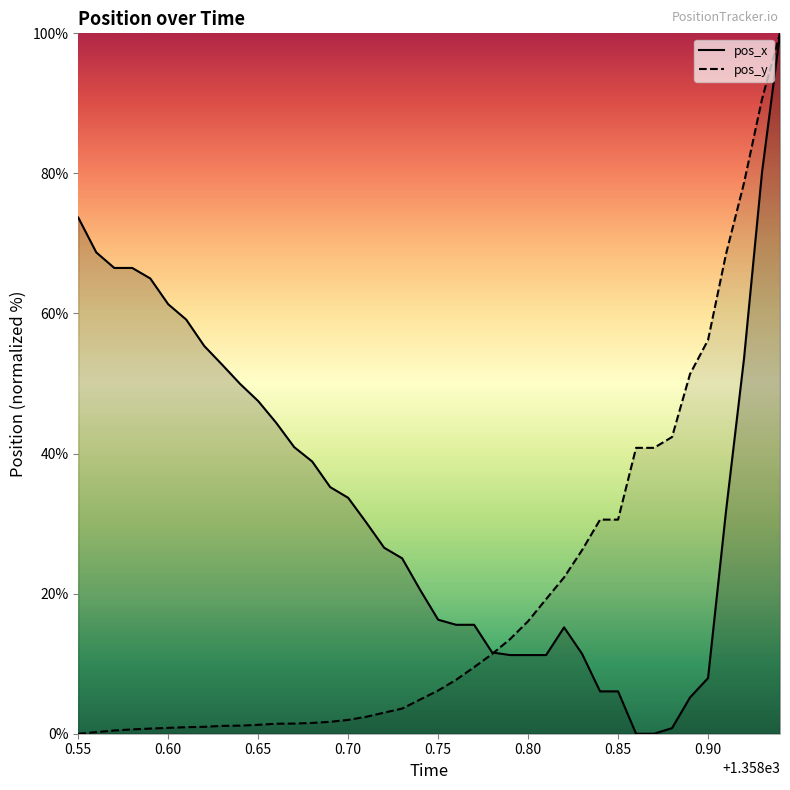

How many values in the pos_y series are below 6?

20